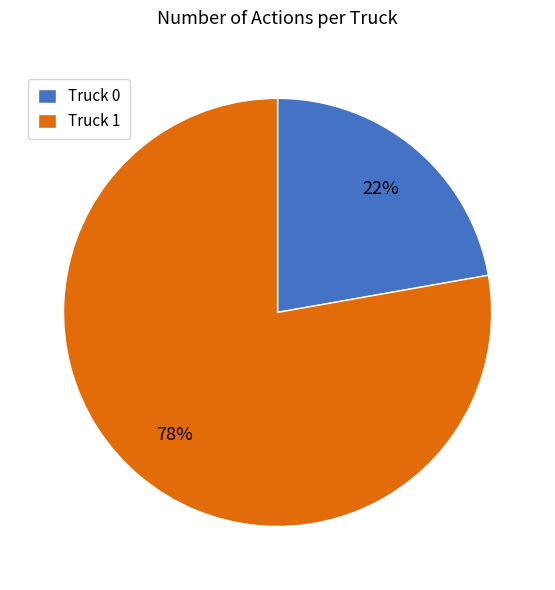

Rank the categories by value from lowest to highest.

Truck 0, Truck 1